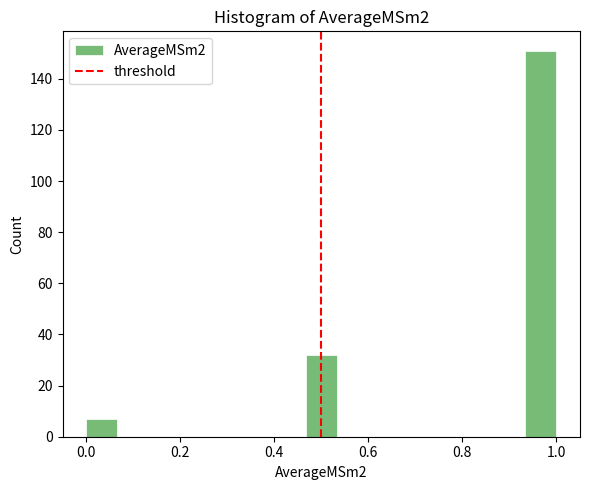

Read against the x-axis, roughly where is the centre of the tallest bar?

0.96